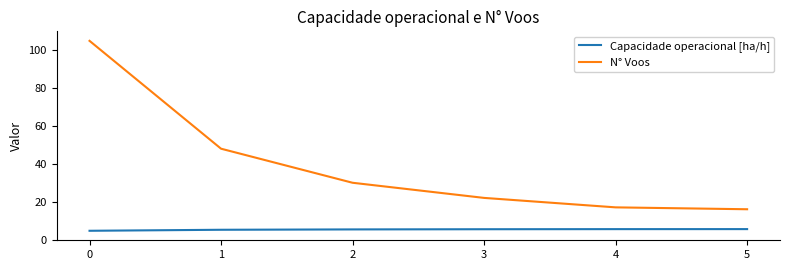

What are all the series names shown in the legend?

Capacidade operacional [ha/h], N° Voos